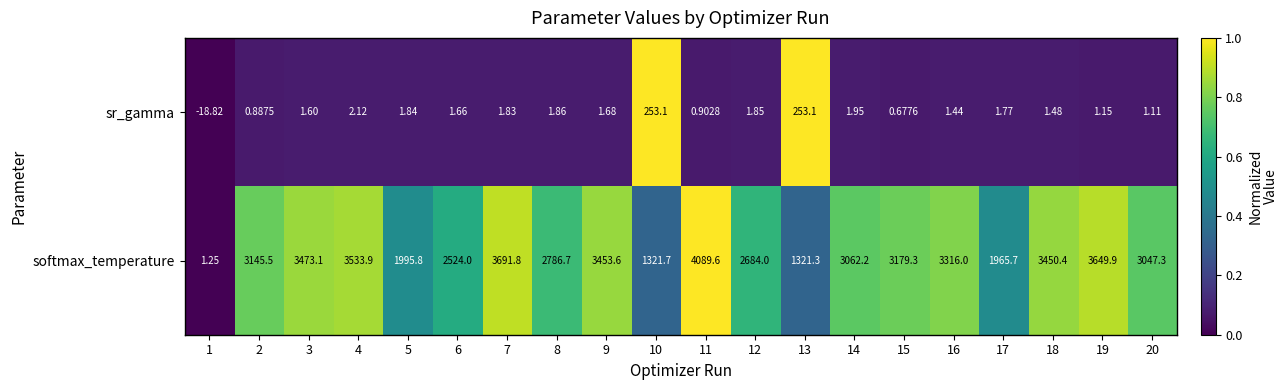

List the series in order of their peak value, lowest first.

sr_gamma, softmax_temperature